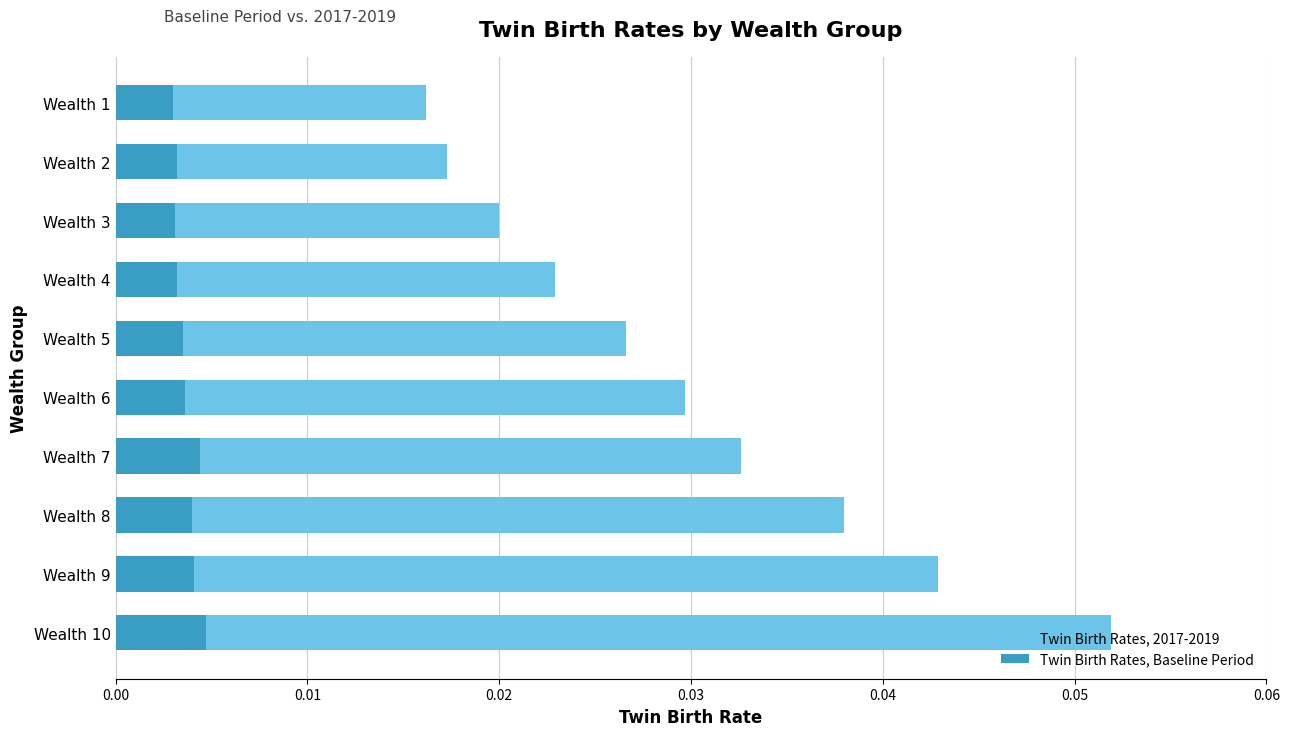

What are all the series names shown in the legend?

Twin Birth Rates, 2017-2019, Twin Birth Rates, Baseline Period